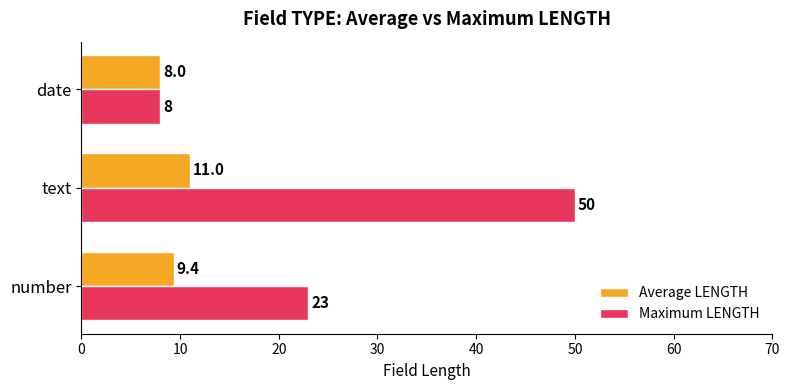

What are all the series names shown in the legend?

Average LENGTH, Maximum LENGTH